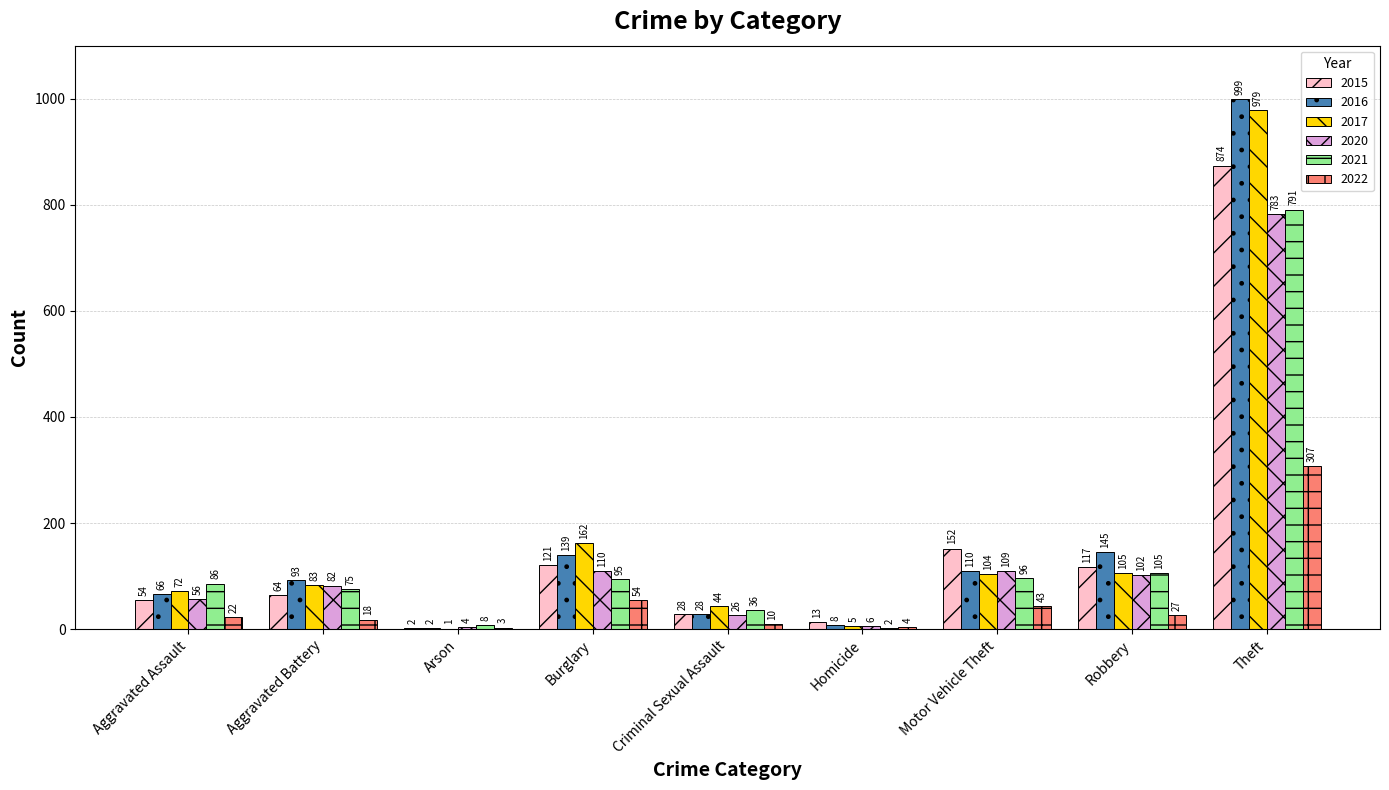

What is the difference between the 2020 values at Homicide and Burglary?

104